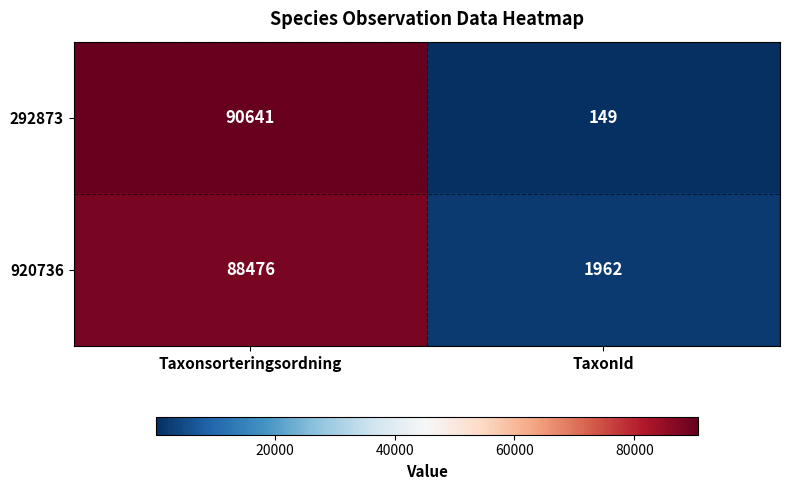

Which series has the widest spread of values?

292873